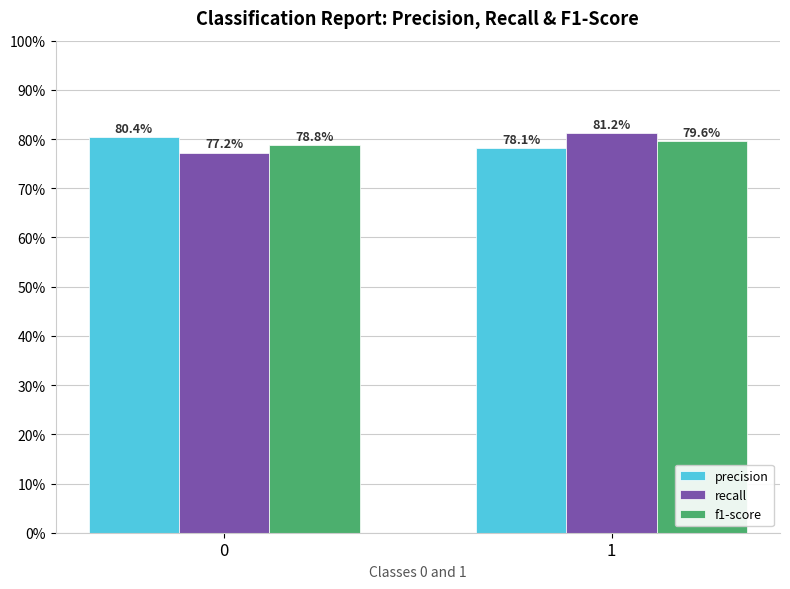

What are all the series names shown in the legend?

precision, recall, f1-score